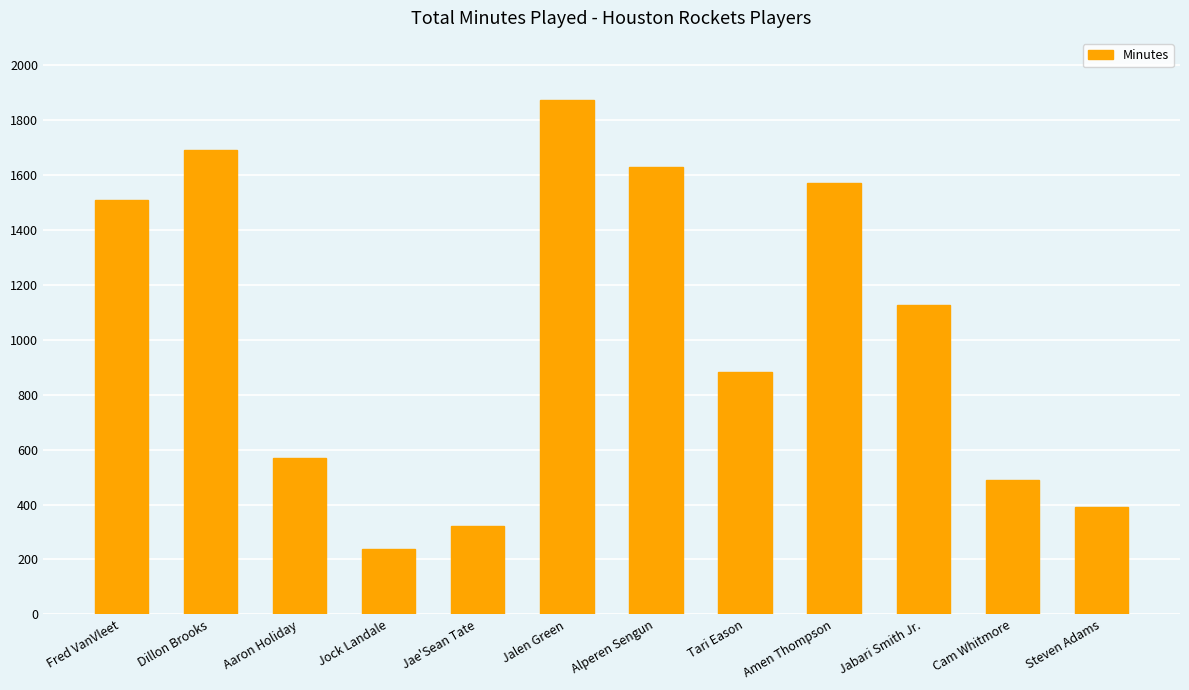

Reading left to right, list all the values displayed in this chart.

1510	1692	571	238	323	1872	1628	881	1573	1127	488	392